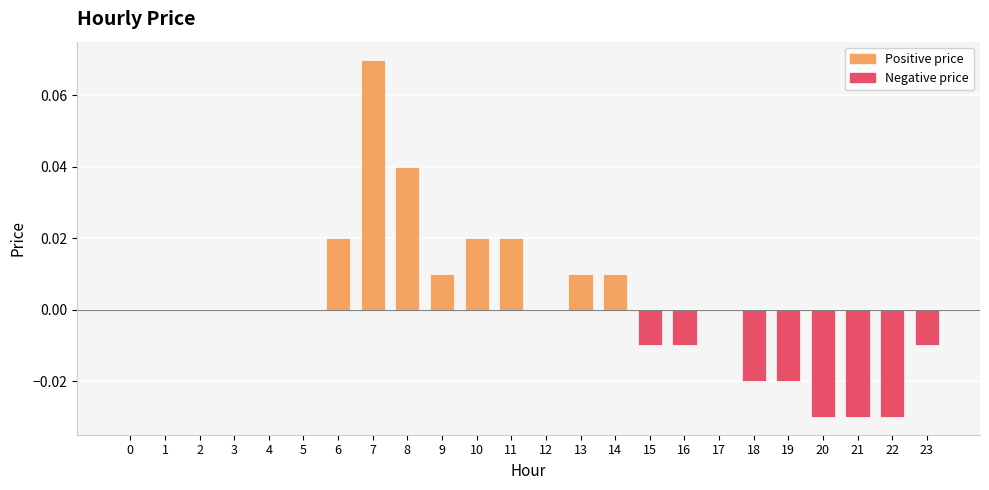

Is it true that the value at 18 is -0.0?

True